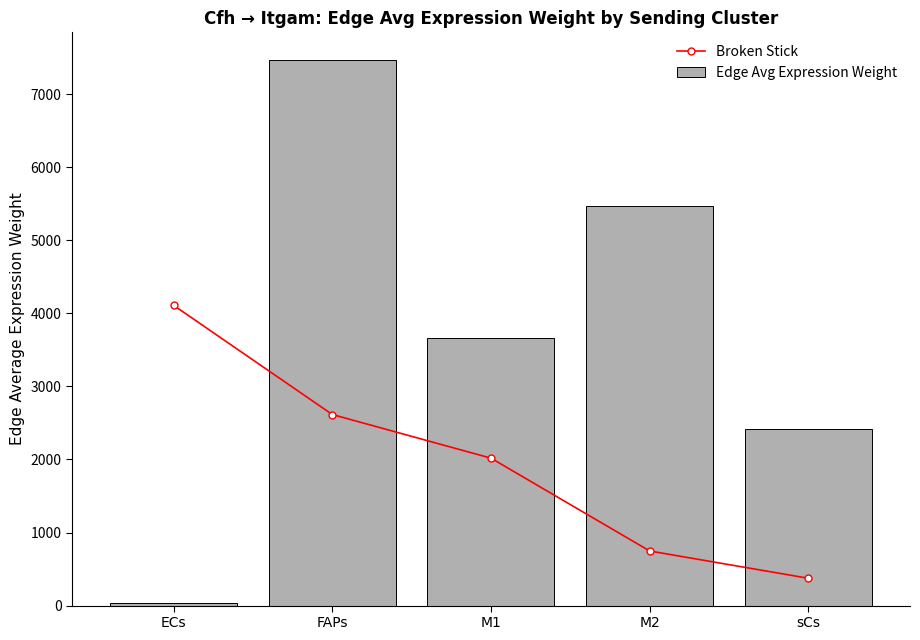

How many categories are shown in the chart?

5